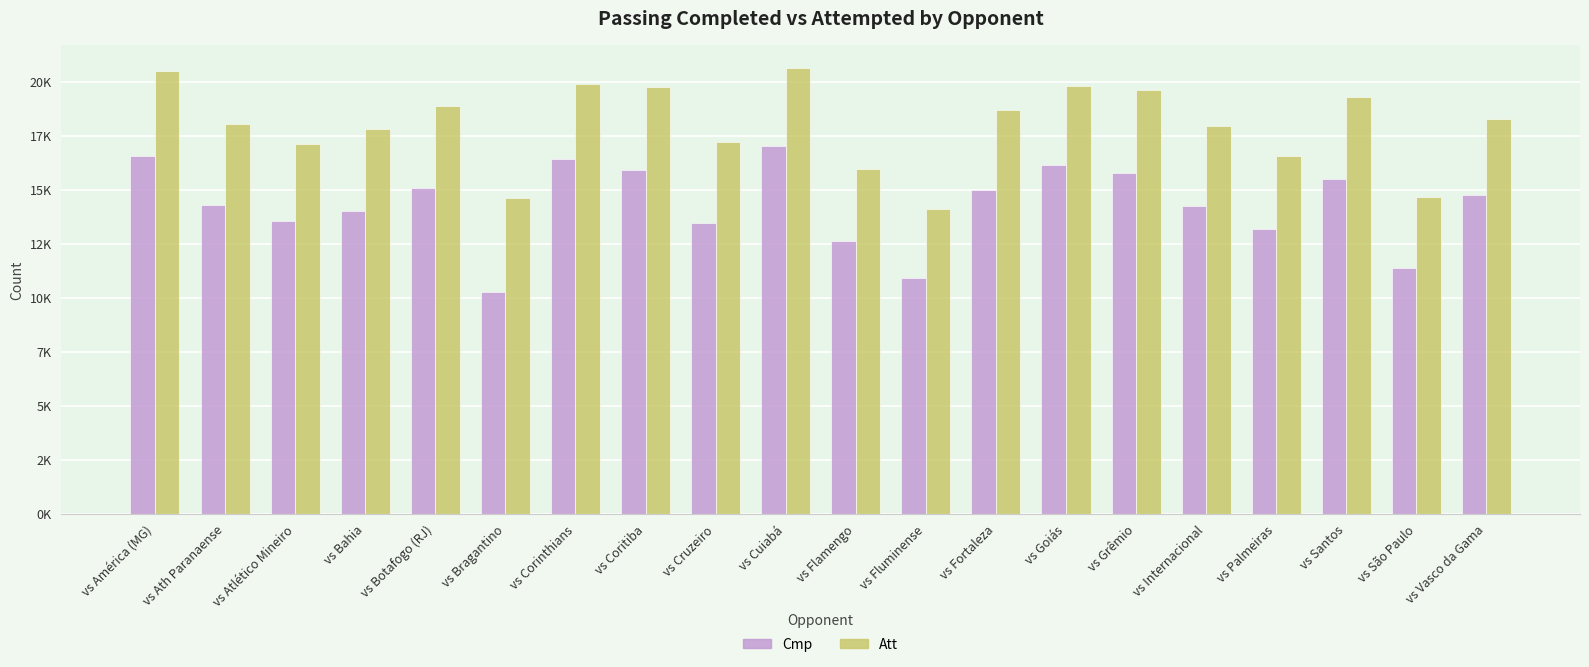

Are the bars horizontal?

No